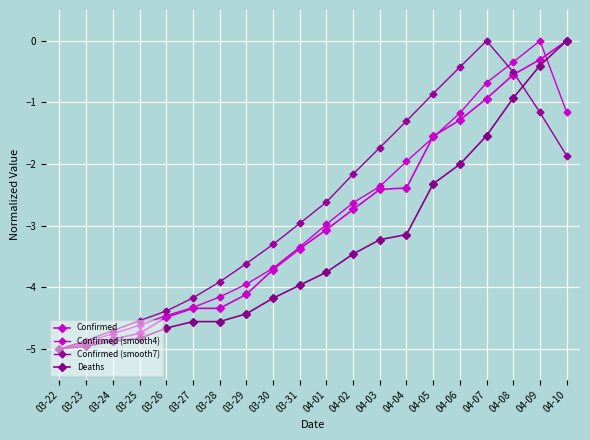

What is the difference between the maximum and minimum values in the Confirmed (smooth4) series?

5.0